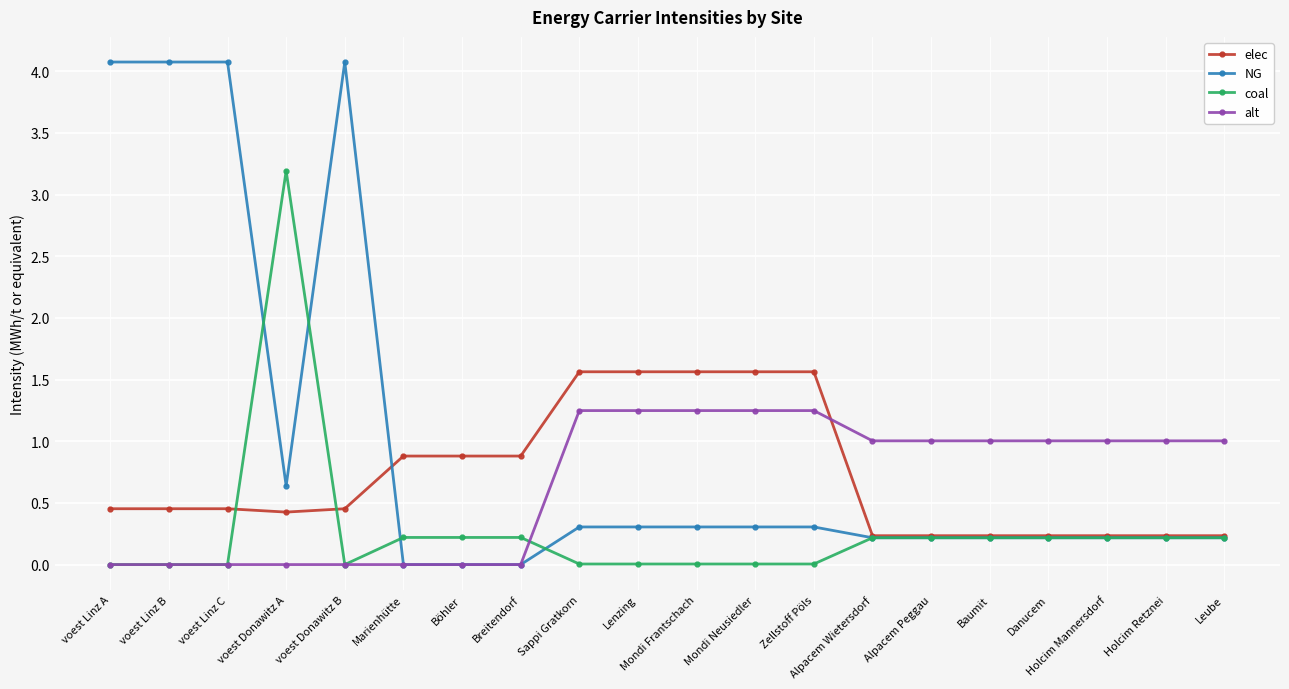

What is the highest value of the elec series?

1.6